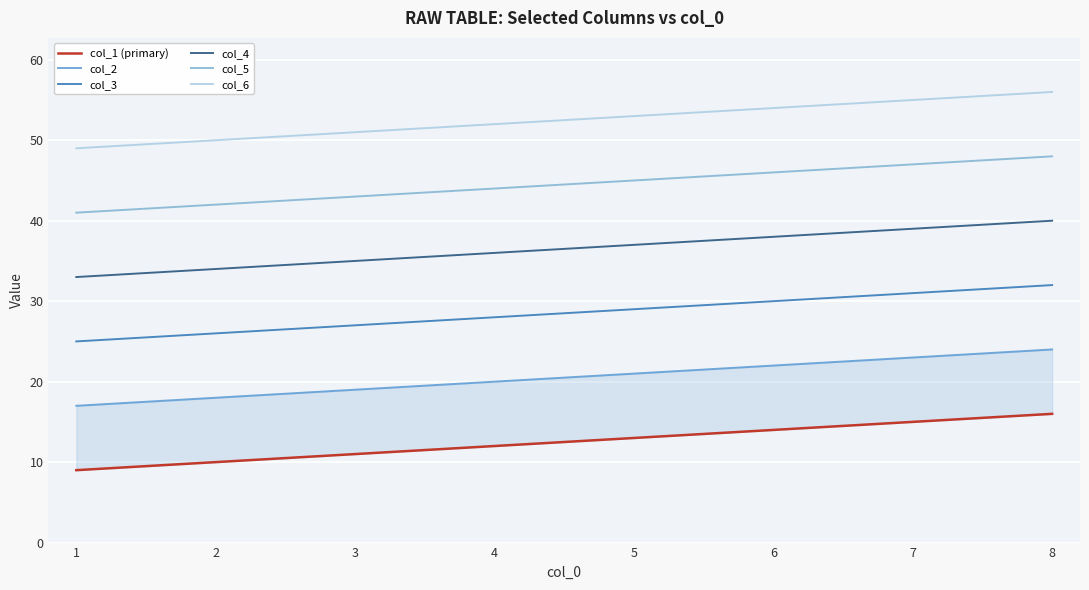

Read the col_4 value at 1.

33